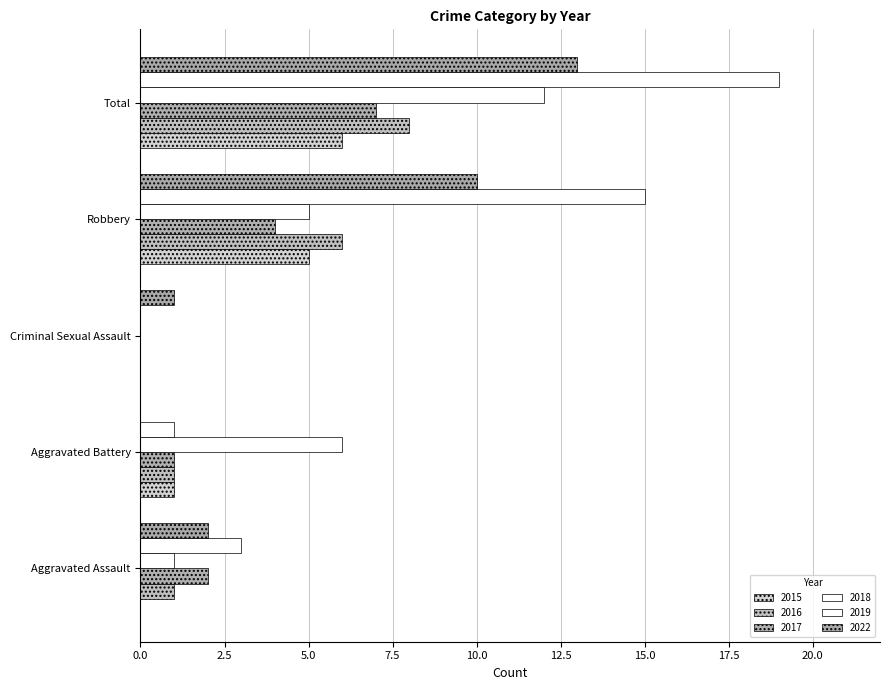

Count the number of data series in this chart.

6